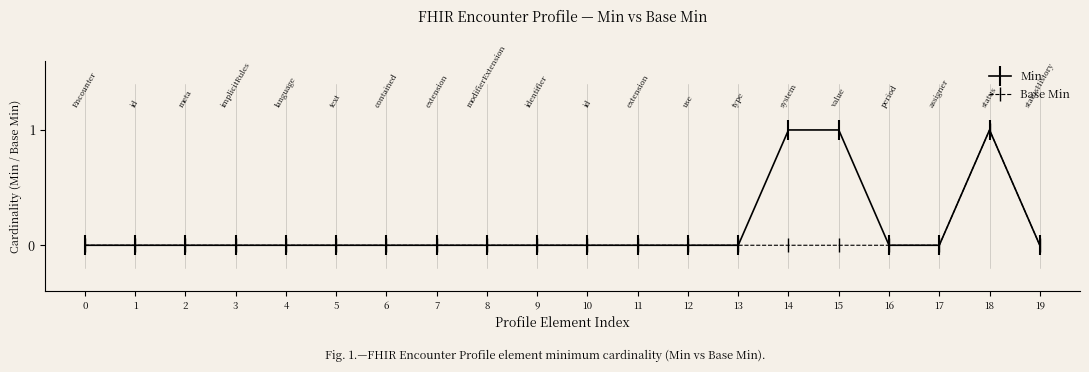

The Min series shows 0 at 9. True or false?

True